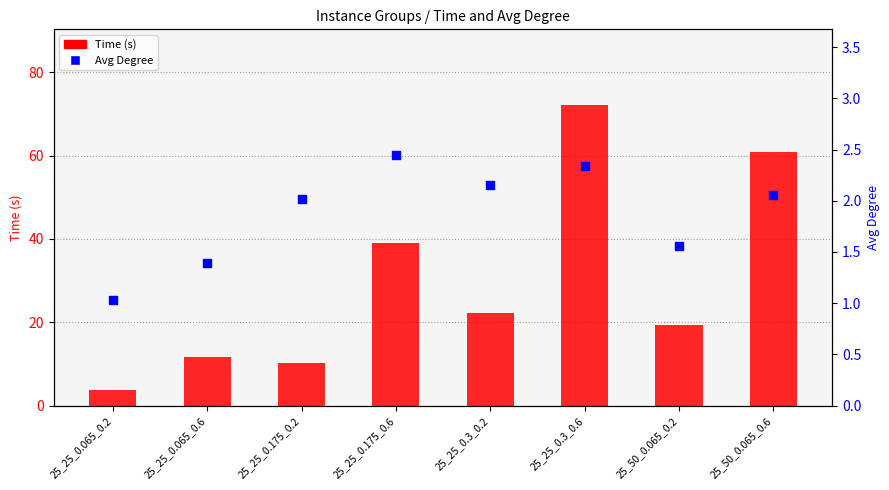

Which series reaches the minimum Y coordinate?

Avg Degree